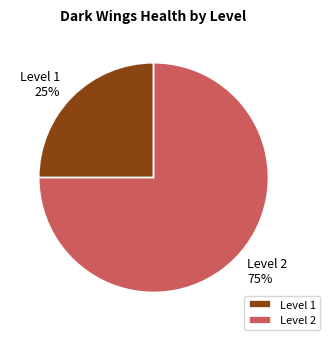

What is the majority slice?

Level 2